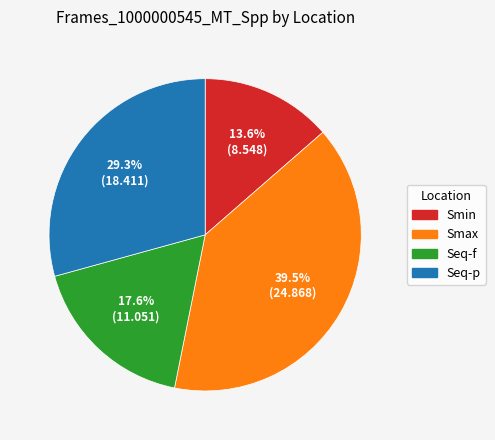

Is there a majority slice in this chart?

No